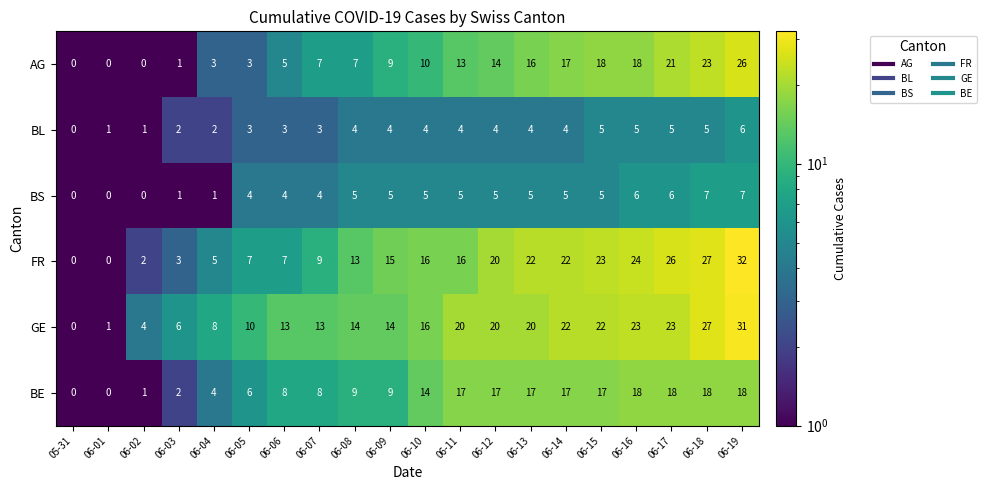

Rank the series at 06-04 from lowest to highest value.

BS, BL, AG, BE, FR, GE